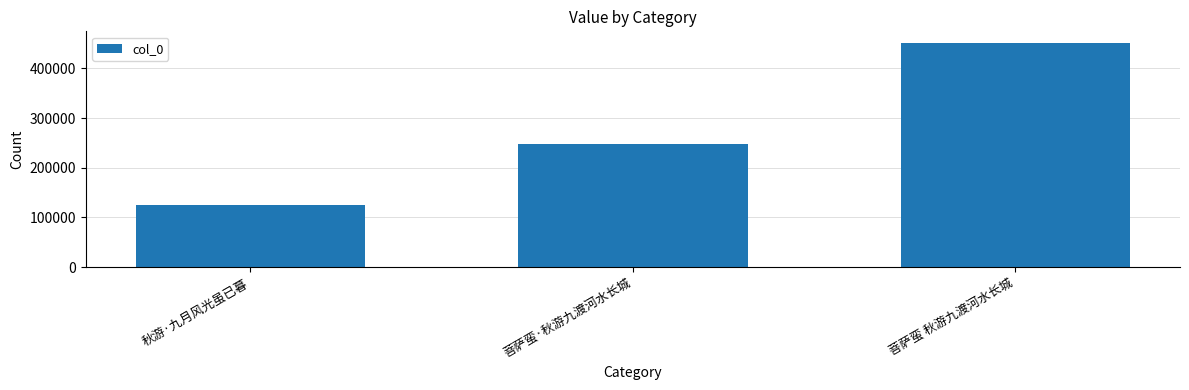

Reading left to right, what are all the values shown in this chart?

125987	247993	451706